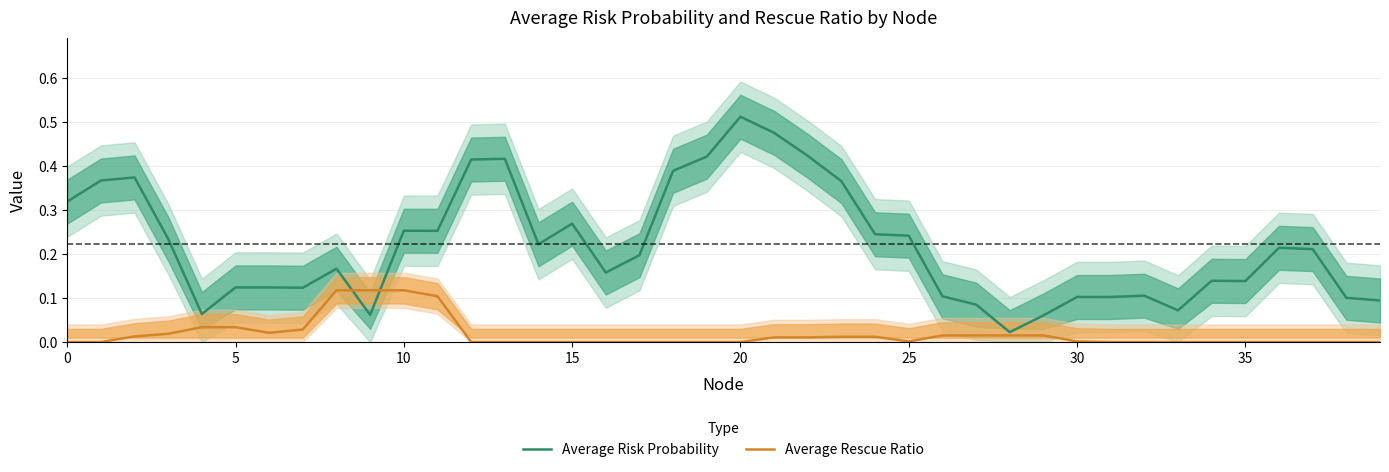

True or false: Average Risk Probability has a value of 0.1 at 30.

True